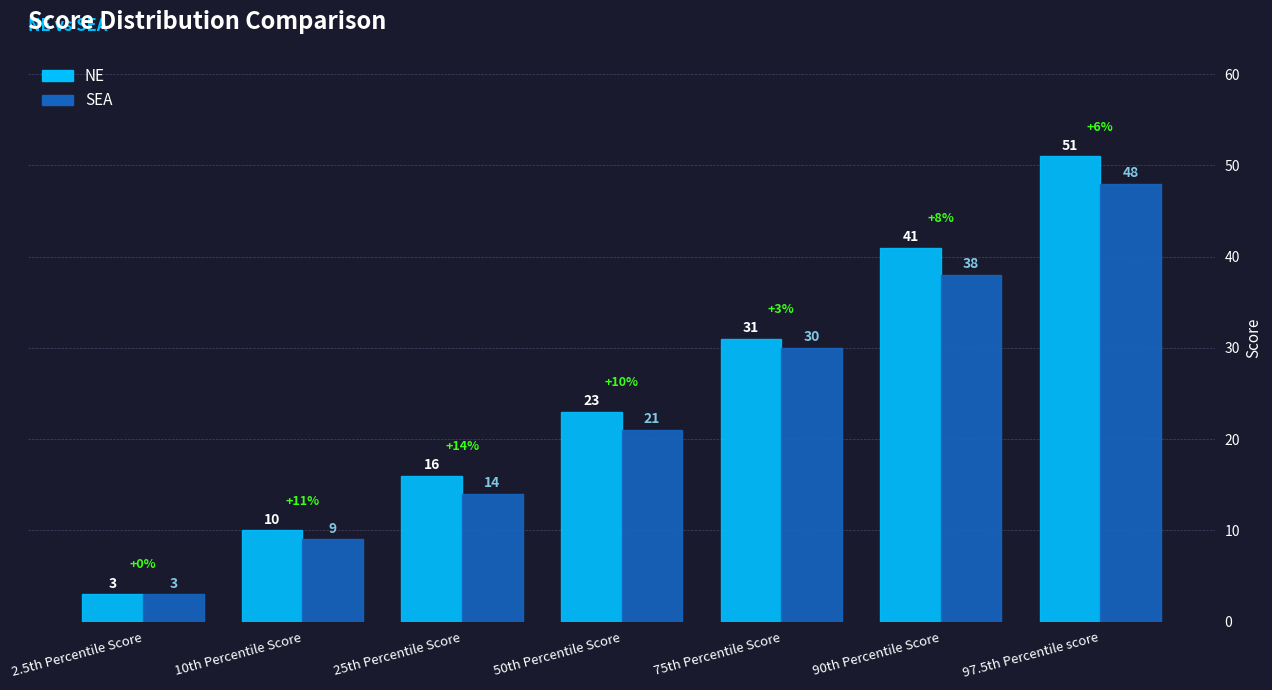

What is the spread (max minus min) of values at 75th Percentile Score?

1